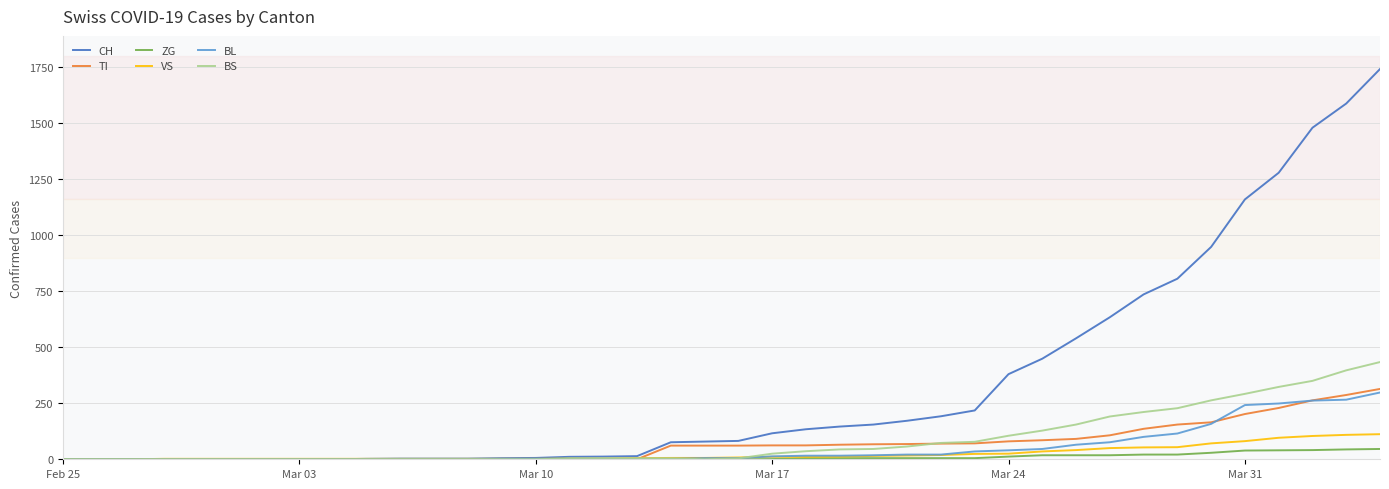

Which series has the largest total across all categories?

CH